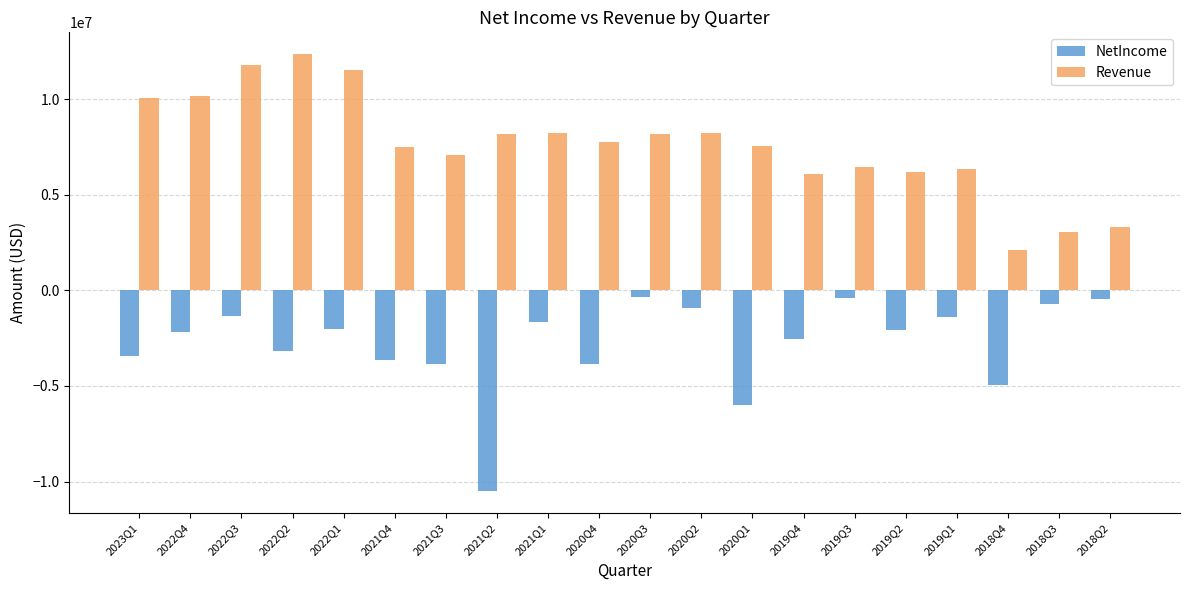

What is the difference between the highest and lowest values at 2019Q4?

8622232